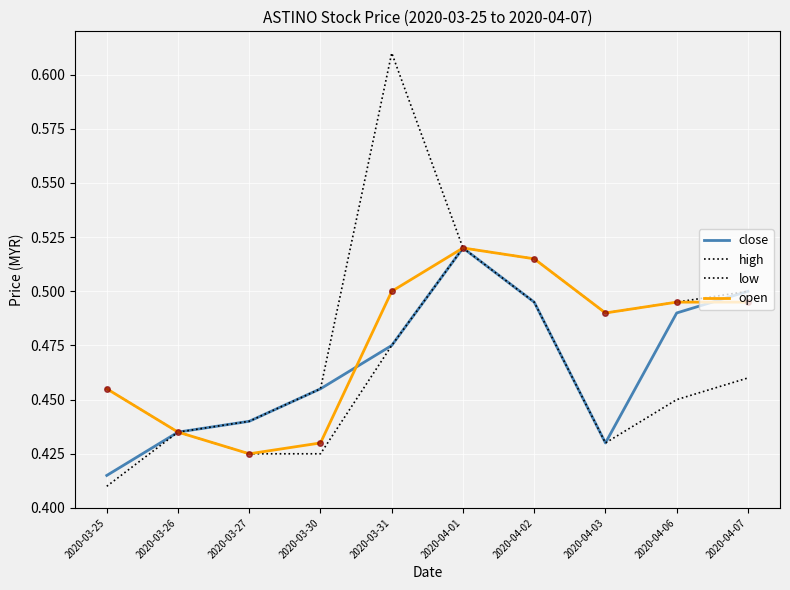

Between 2020-03-27 and 2020-03-31, which is larger?

2020-03-31